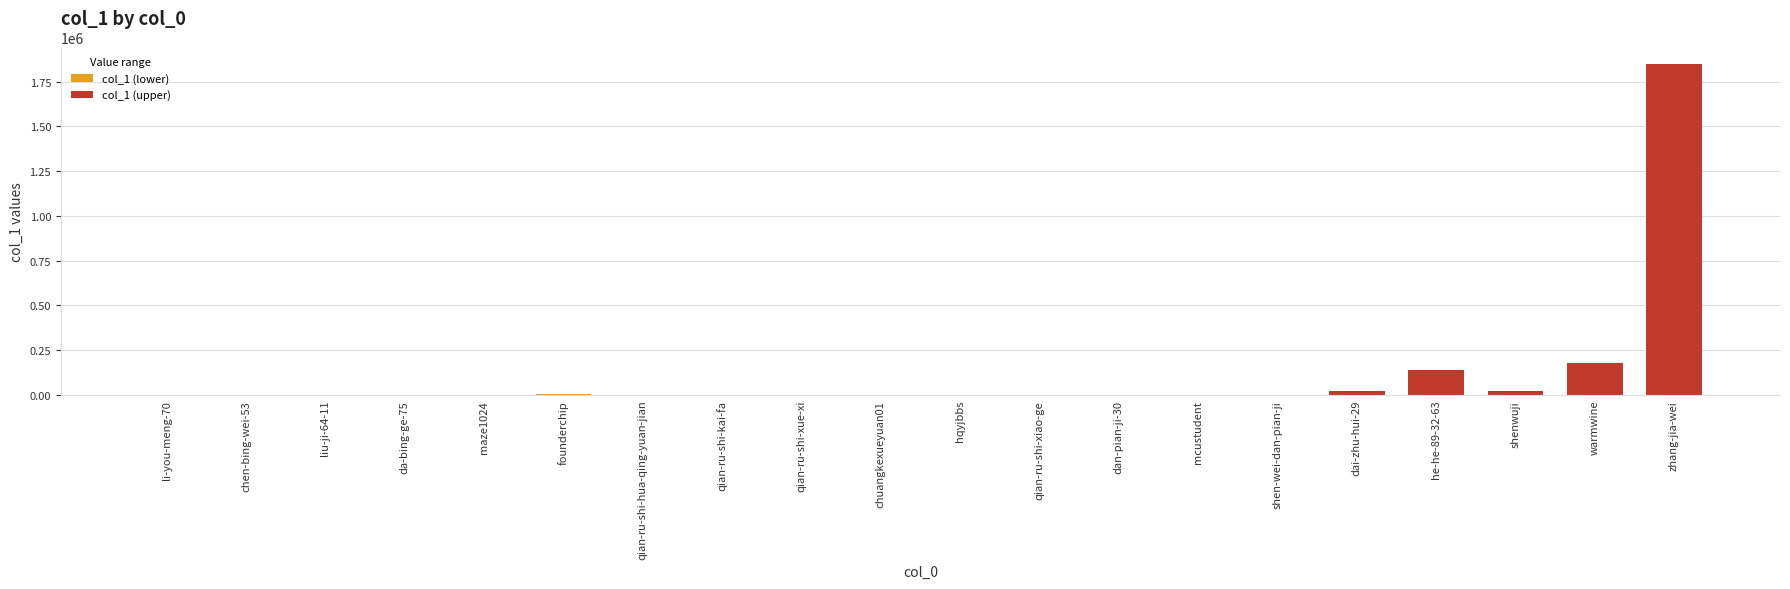

What is the greatest value displayed?

1848674